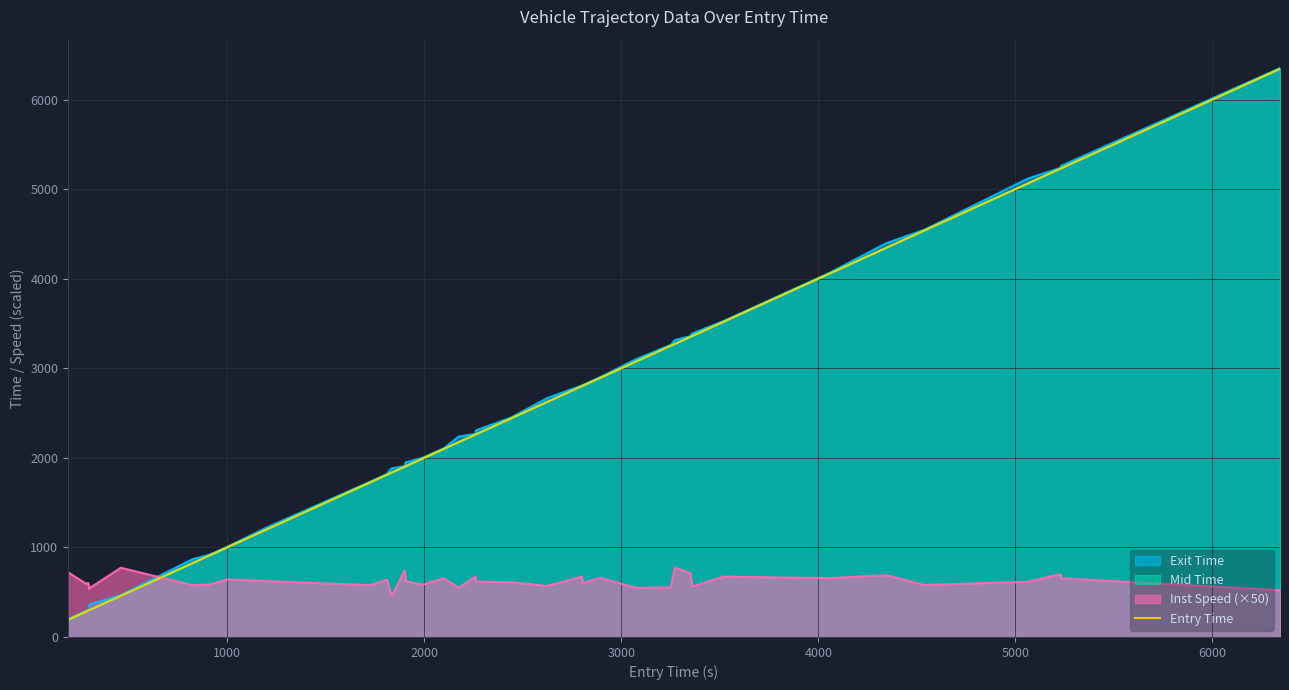

True or false: Exit Time and Inst Speed (×50) cross at least once.

True